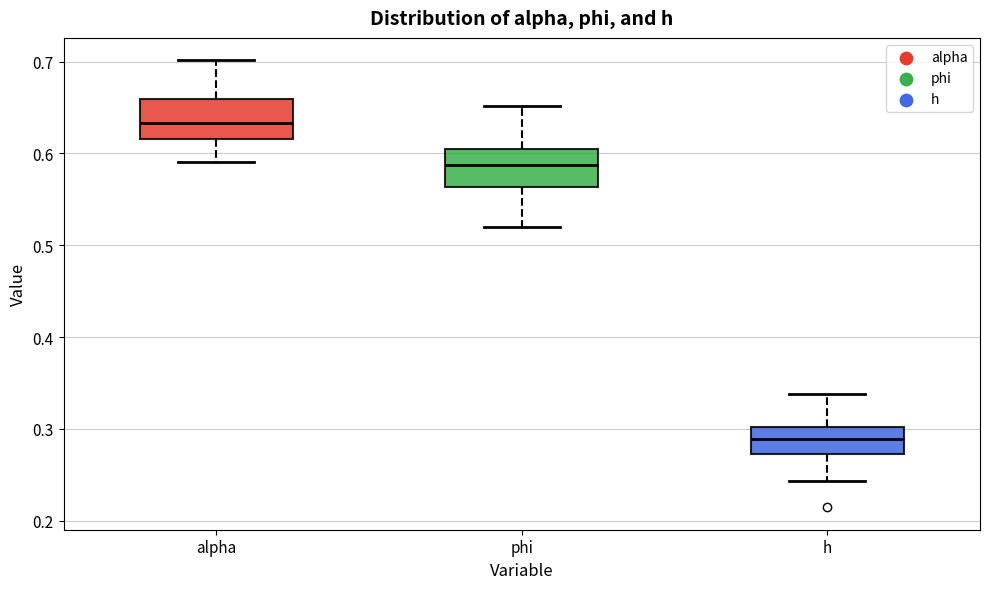

Reading left to right, transcribe this box plot: for each box, give where its median line is, the range the box spans, and where its two whiskers end, as read against the y-axis. The values are not printed on the chart, so give them approximately, as read against the axis.

alpha: median 0.63, box 0.62 to 0.66, whiskers 0.59 to 0.70
phi: median 0.59, box 0.56 to 0.60, whiskers 0.52 to 0.65
h: median 0.29, box 0.27 to 0.30, whiskers 0.24 to 0.34